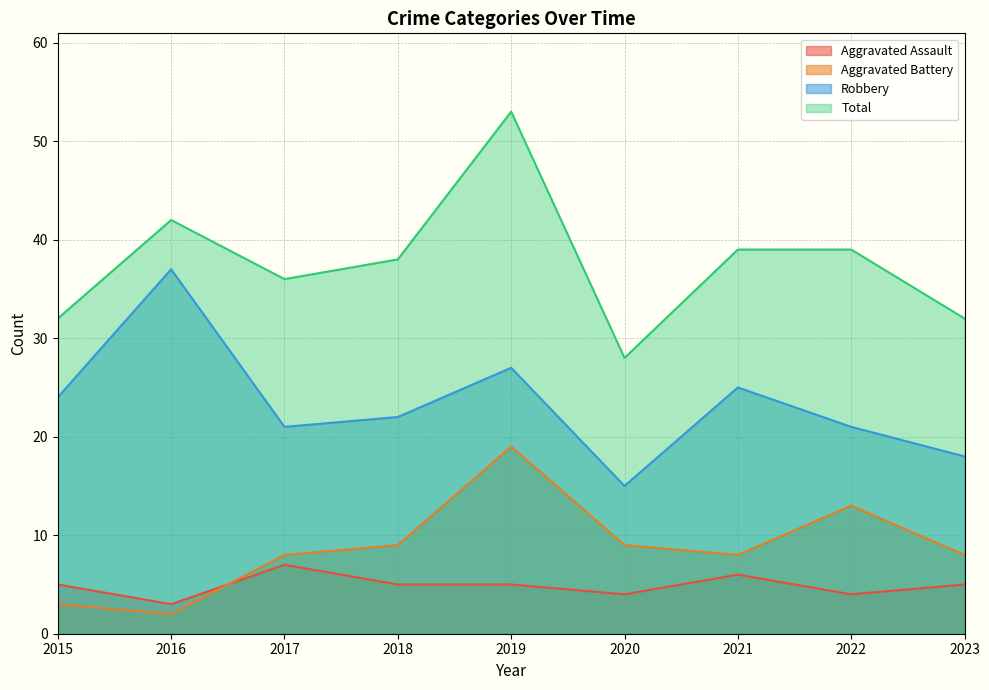

What is the difference between the Aggravated Assault values at 2020 and 2023?

1